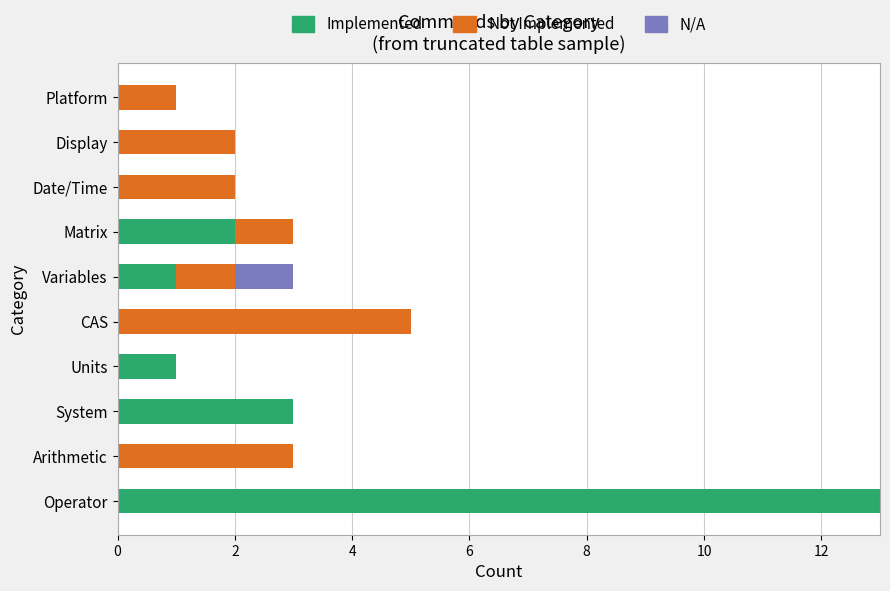

The Implemented series shows -7 at CAS. True or false?

False